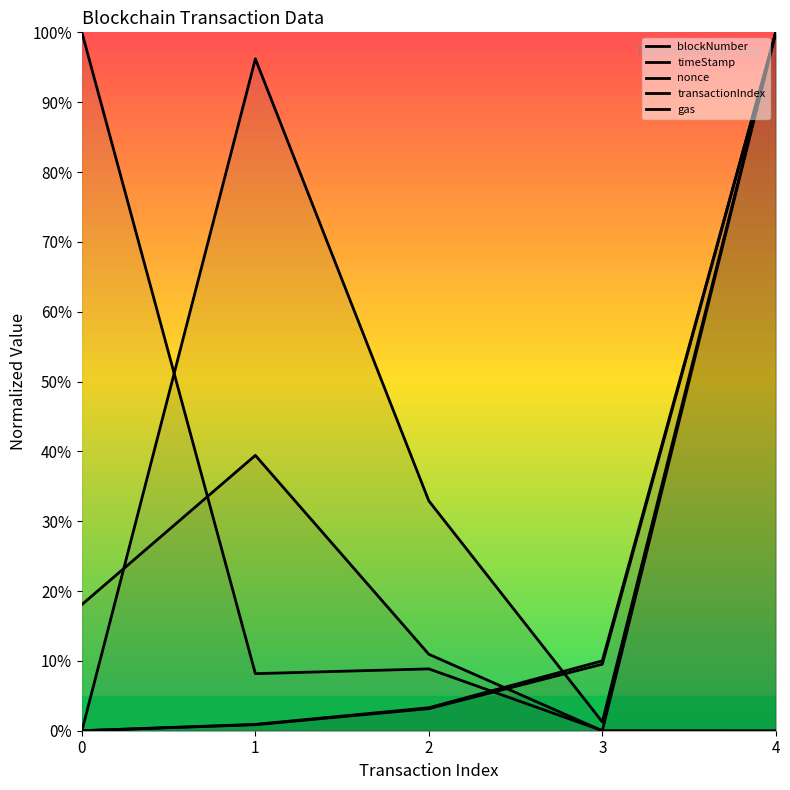

How many values in nonce are above zero?

4